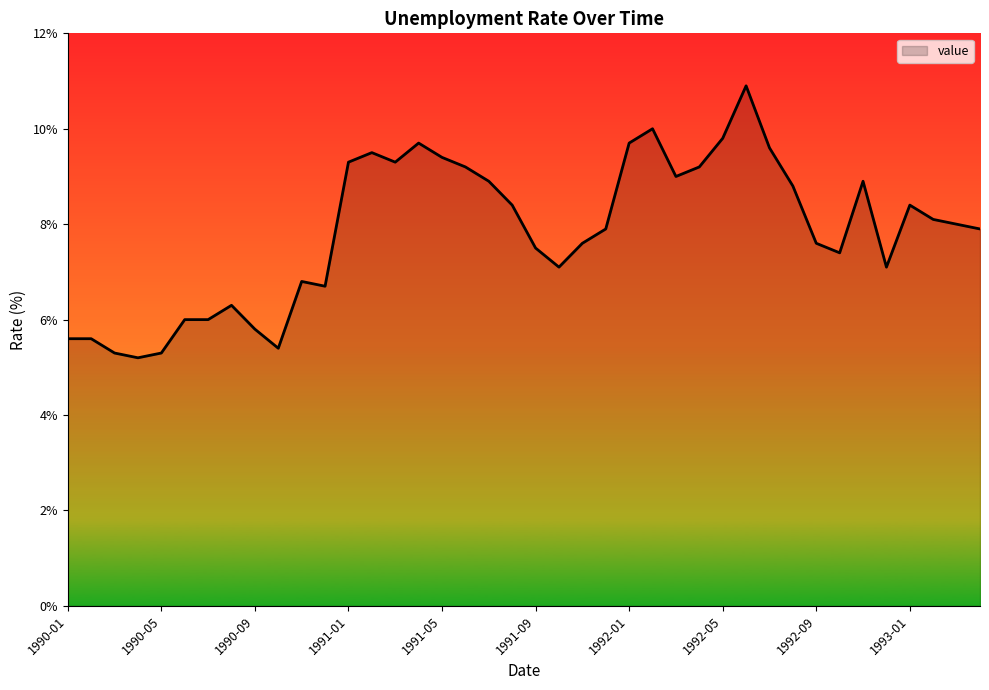

What is the smallest value displayed?

5.2